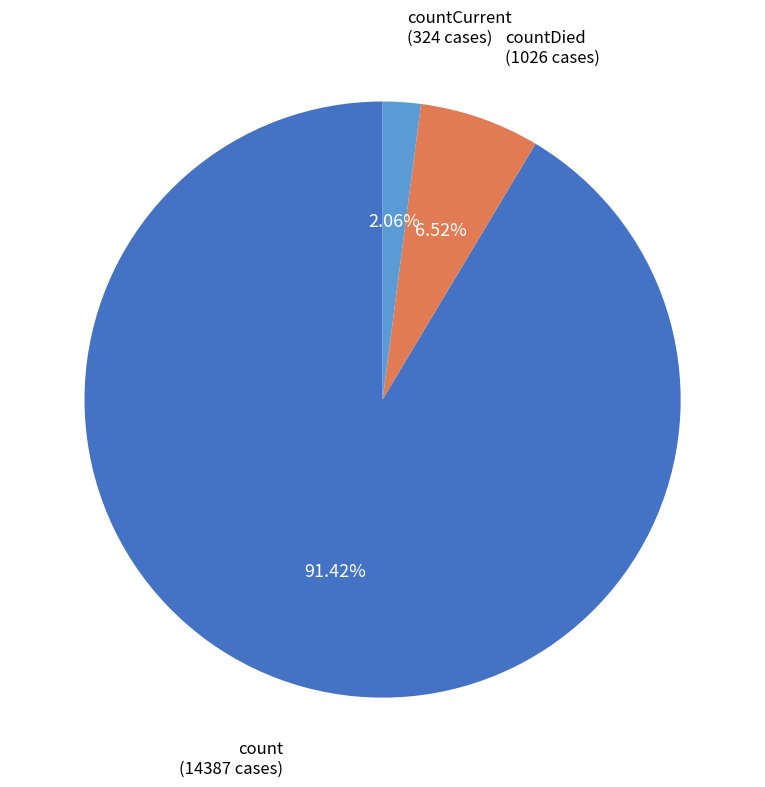

How many slices are in this pie chart?

3